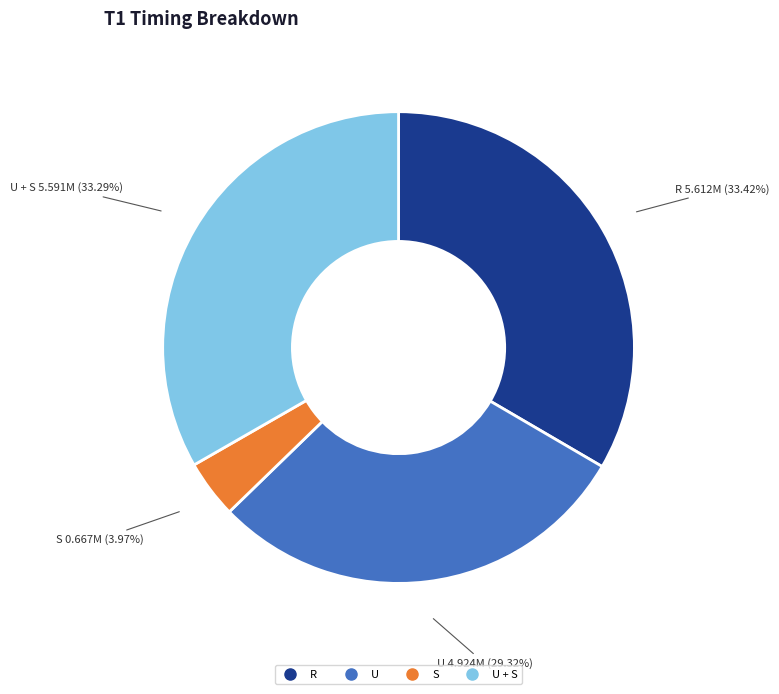

To the nearest percent, what is the average slice percentage?

25%